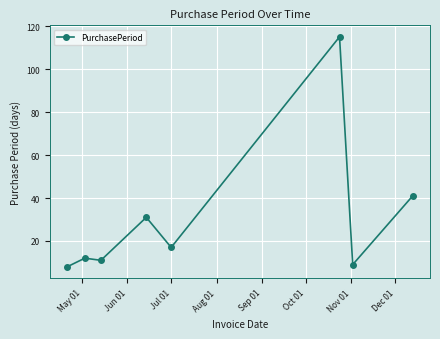

What is the value of the 4th point from the left?

31